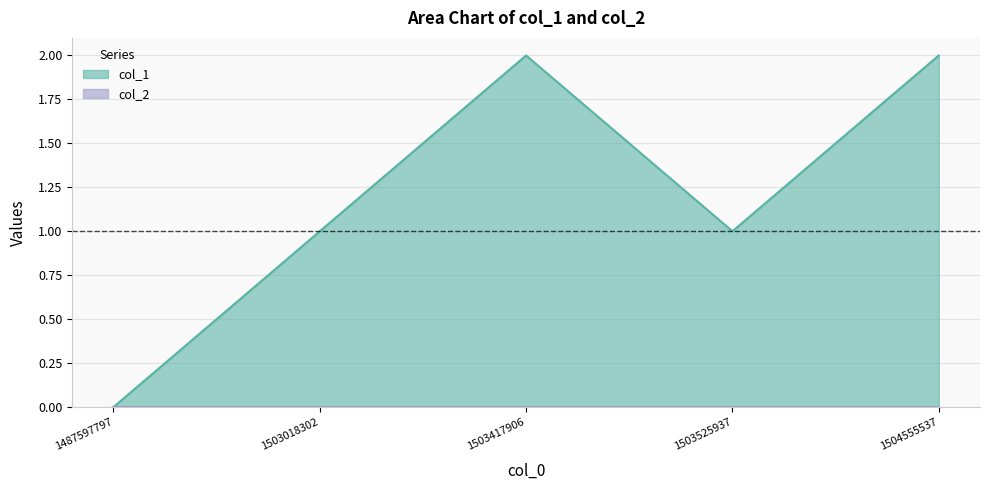

How many values are between 1 and 2?

4